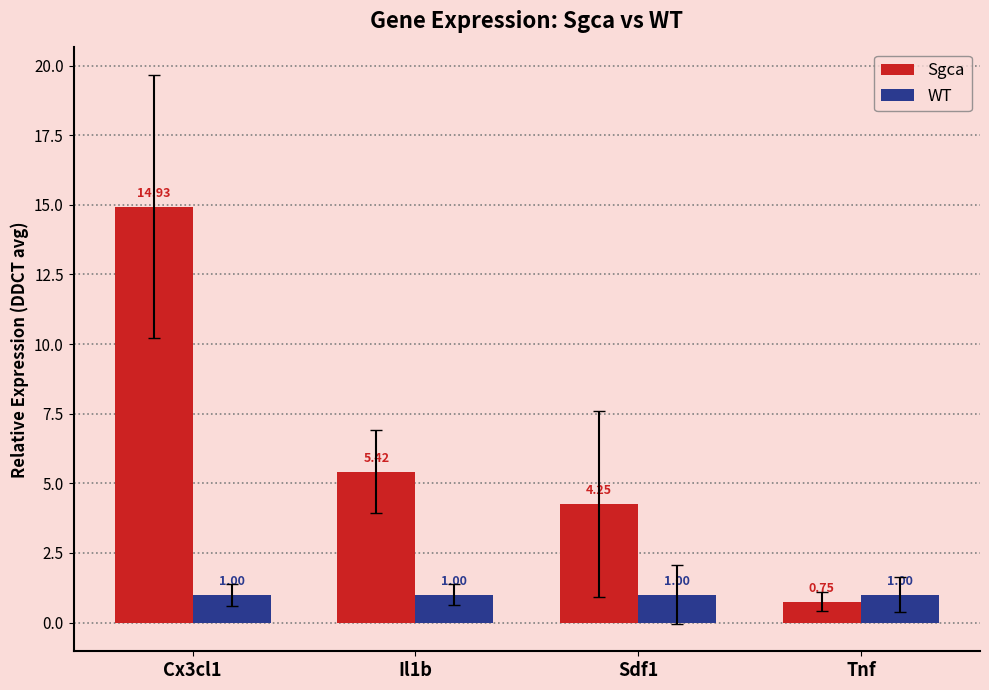

What is the minimum value for WT?

1.0